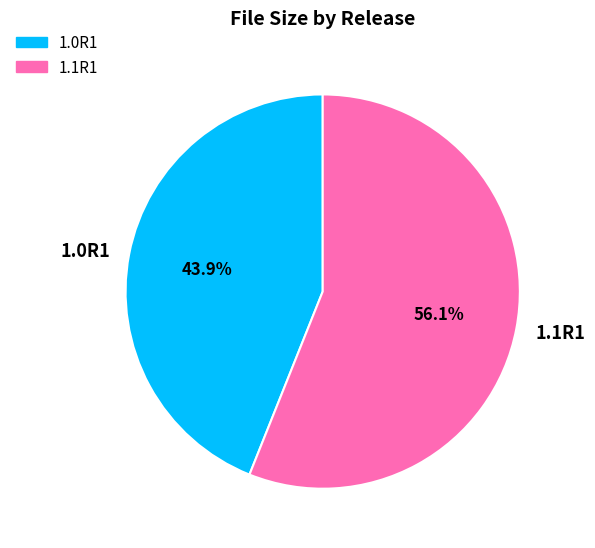

To the nearest percent, what is the difference between the 1.1R1 and 1.0R1 slice percentages?

12%